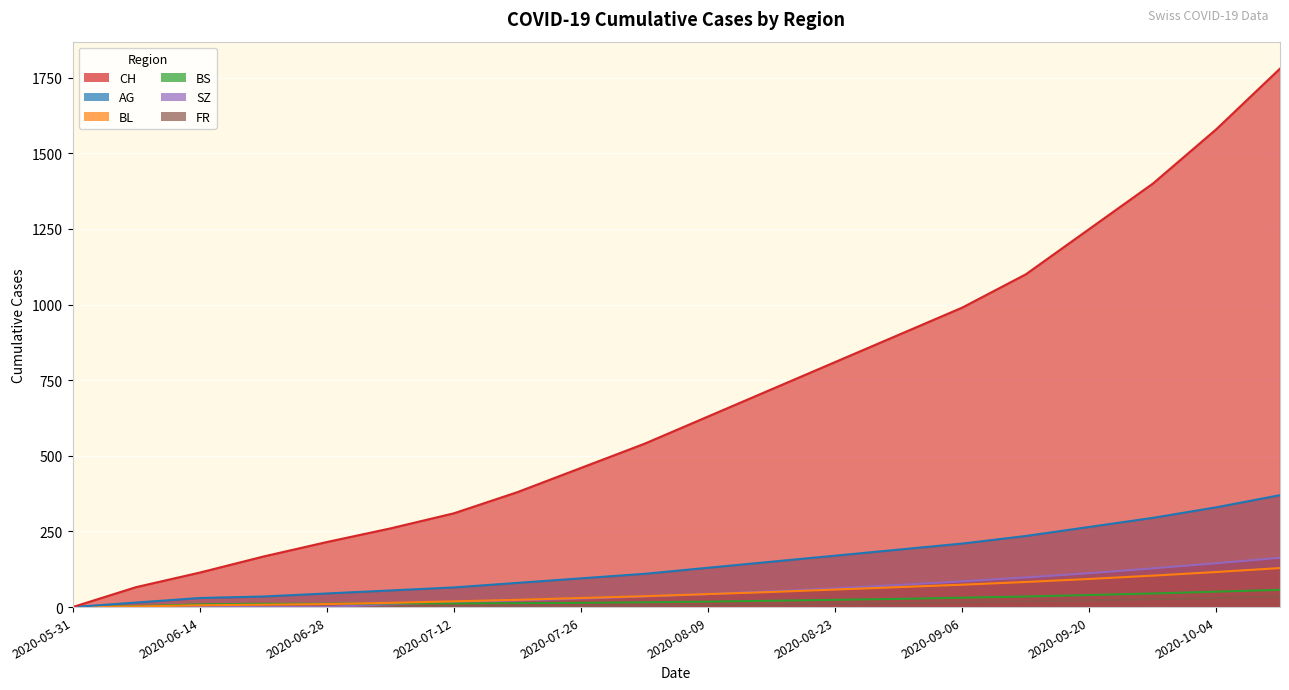

What is the total value across all series at 2020-08-02?

742